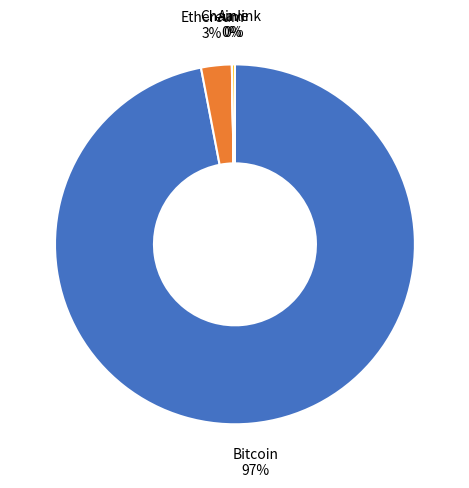

To the nearest percent, what is the average slice percentage?

25%